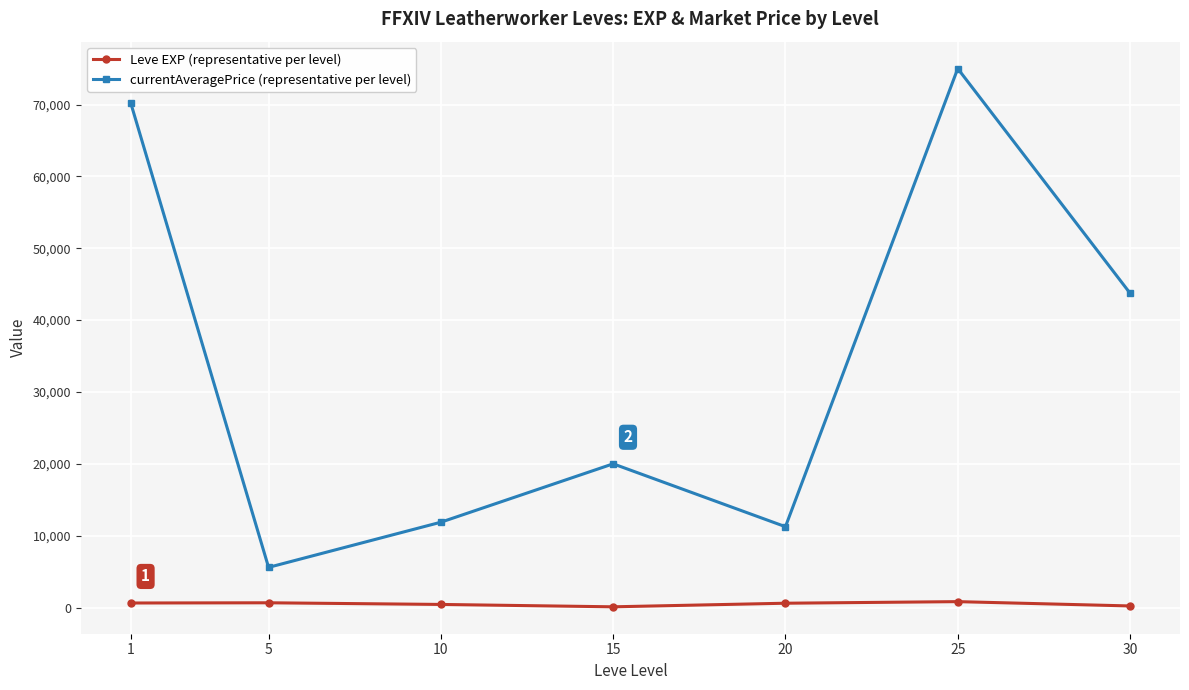

At which label does currentAveragePrice (representative per level) reach its peak?

25